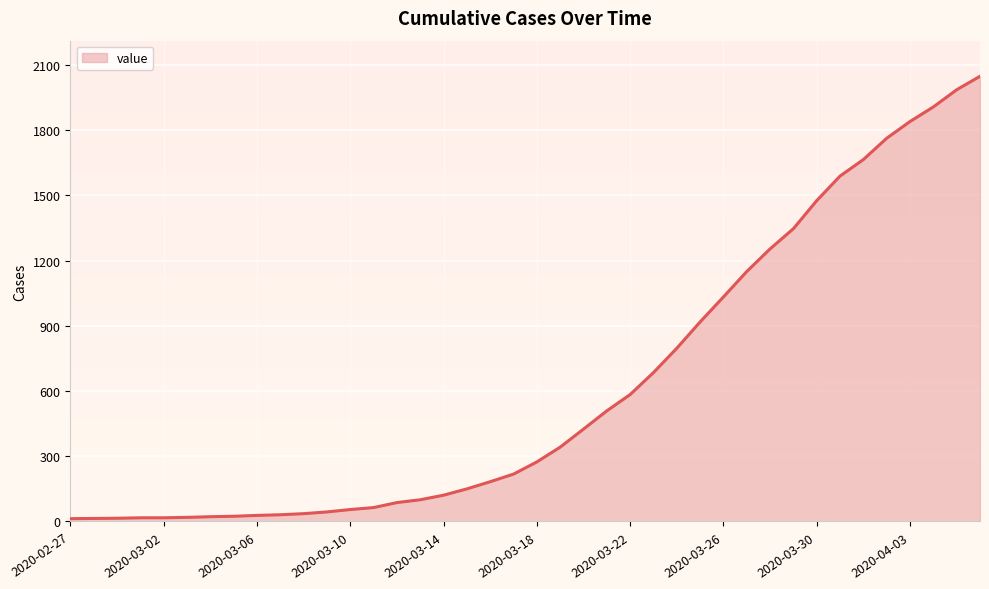

What is the greatest value displayed?

2048